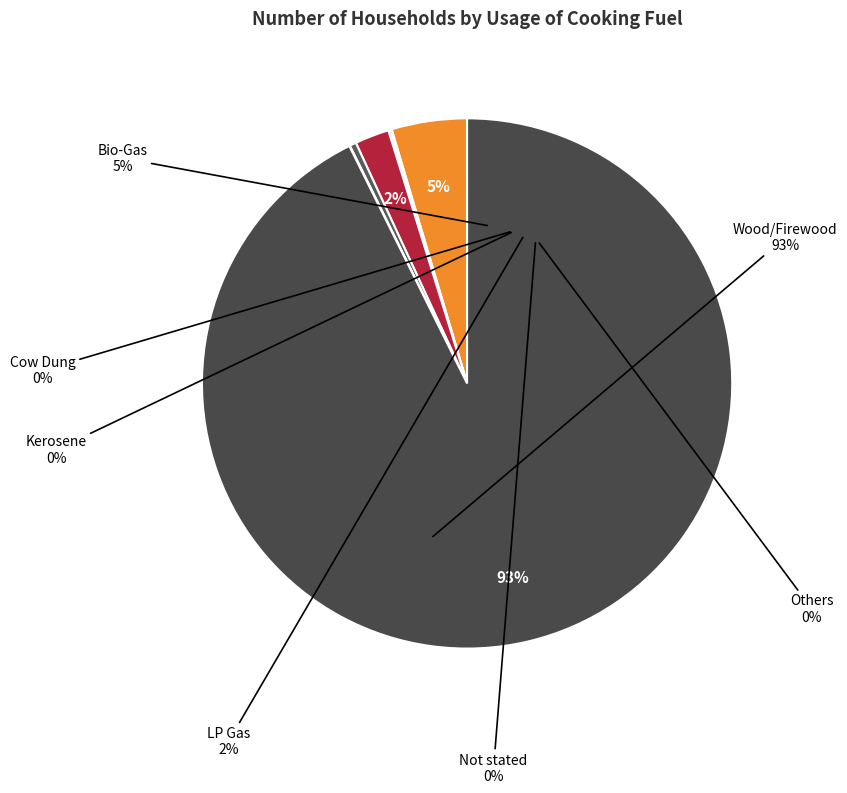

What percentage do Not stated and Bio-Gas together represent?

5.0%